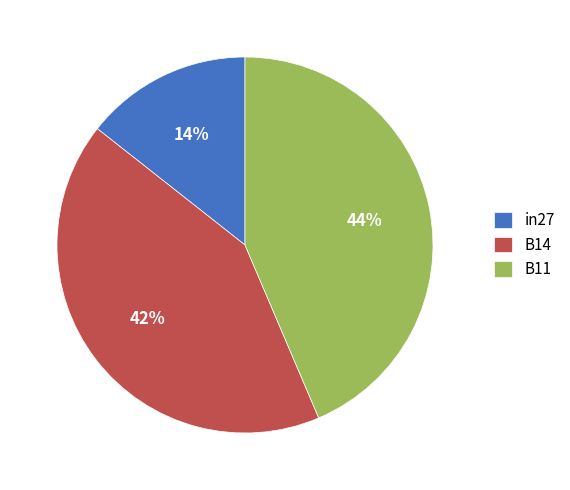

The B11 slice represents 58% of the pie. True or false?

False